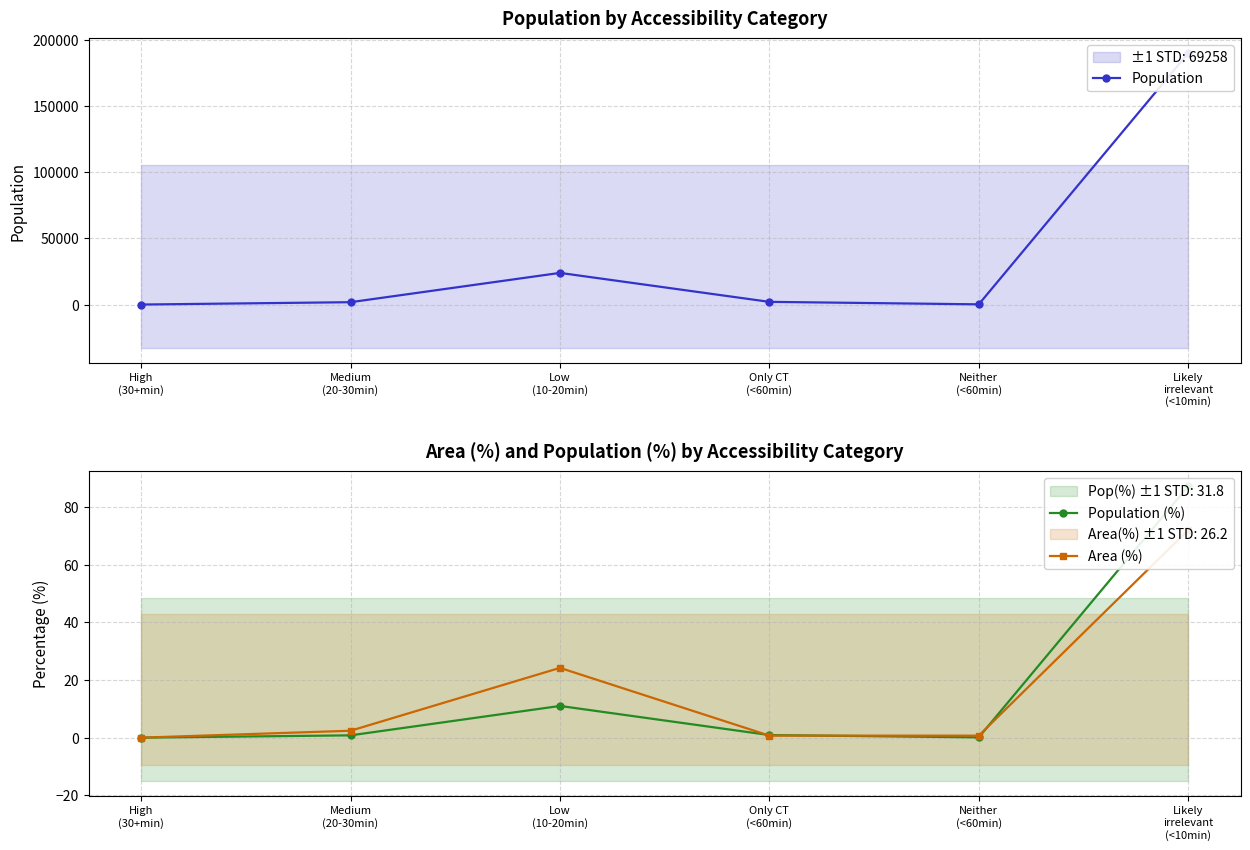

How many interior local peaks does the Area (%) series have?

1